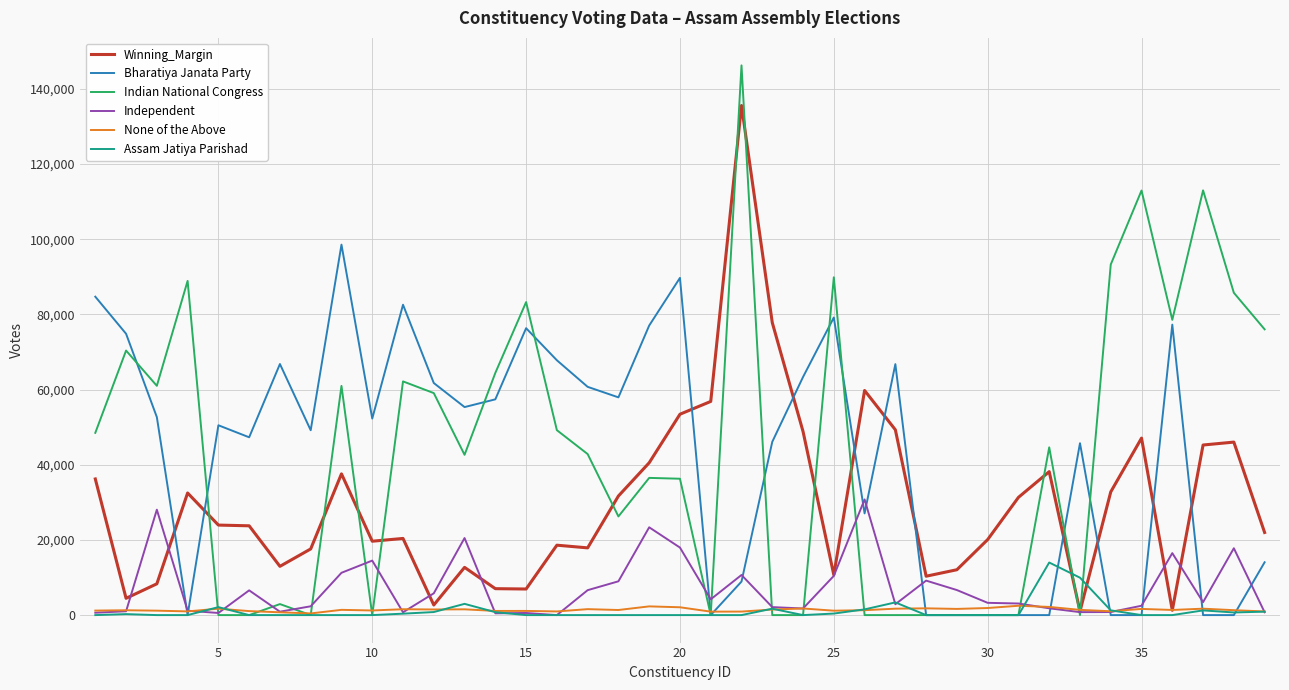

What is the sum of all Independent values?

281436